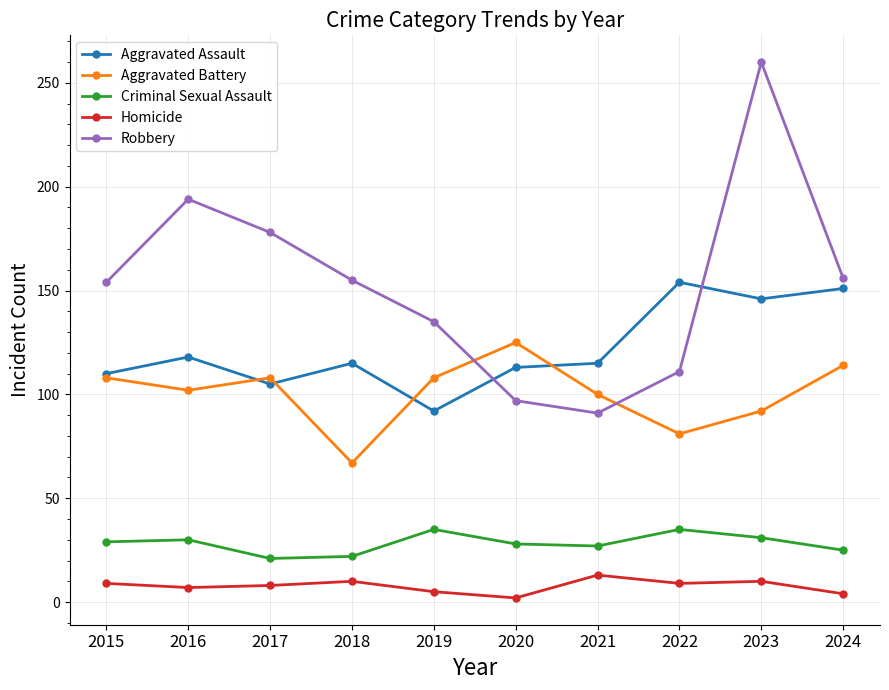

What is the value of the Criminal Sexual Assault point at the 9th from the left?

31